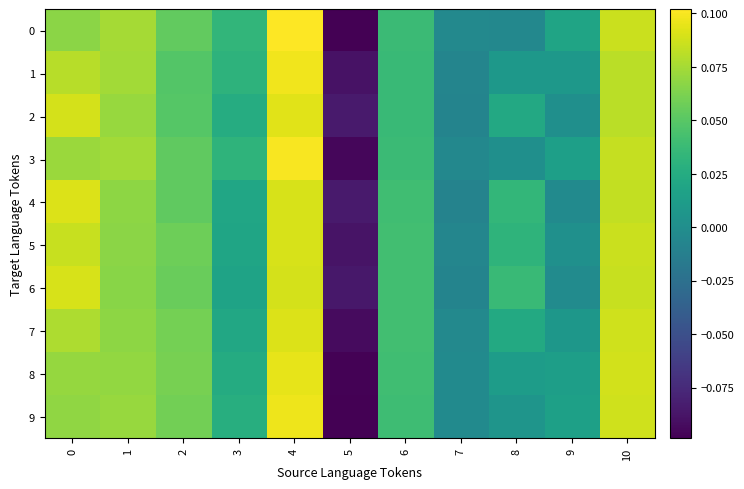

What is the total value across all series at 9?

0.1